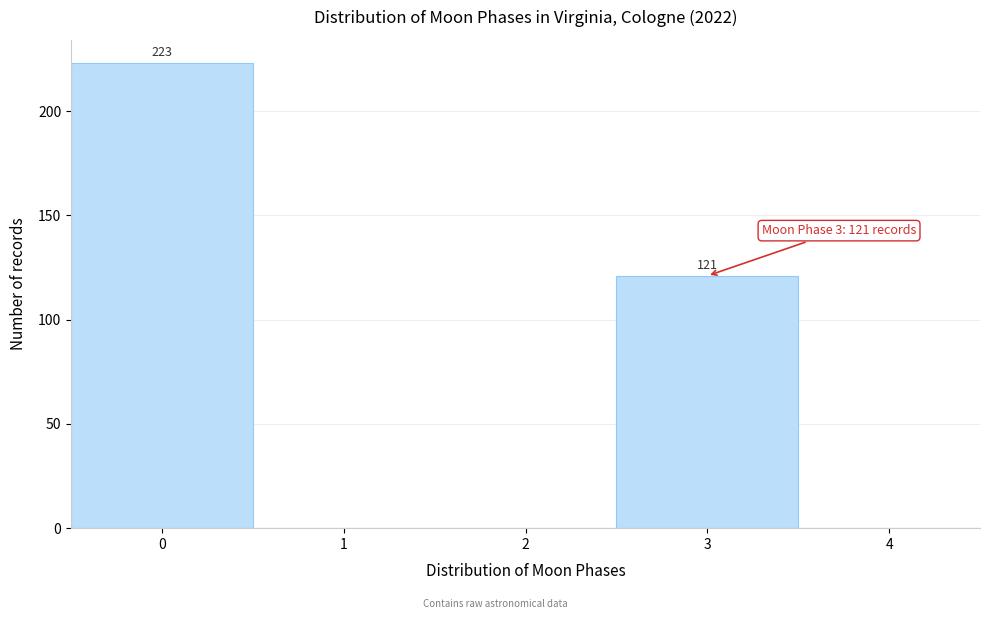

Reading left to right, what are all the values shown in this chart?

0=223	1=0	2=0	3=121	4=0